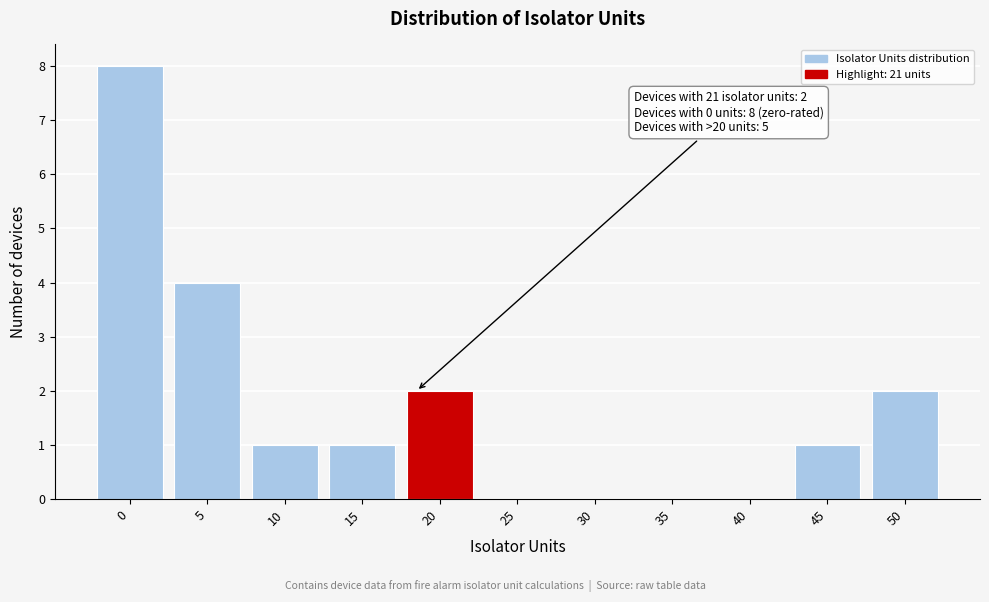

Reading left to right, extract all data points from this chart.

0=8	5=4	10=1	15=1	20=2	25=0	30=0	35=0	40=0	45=1	50=2